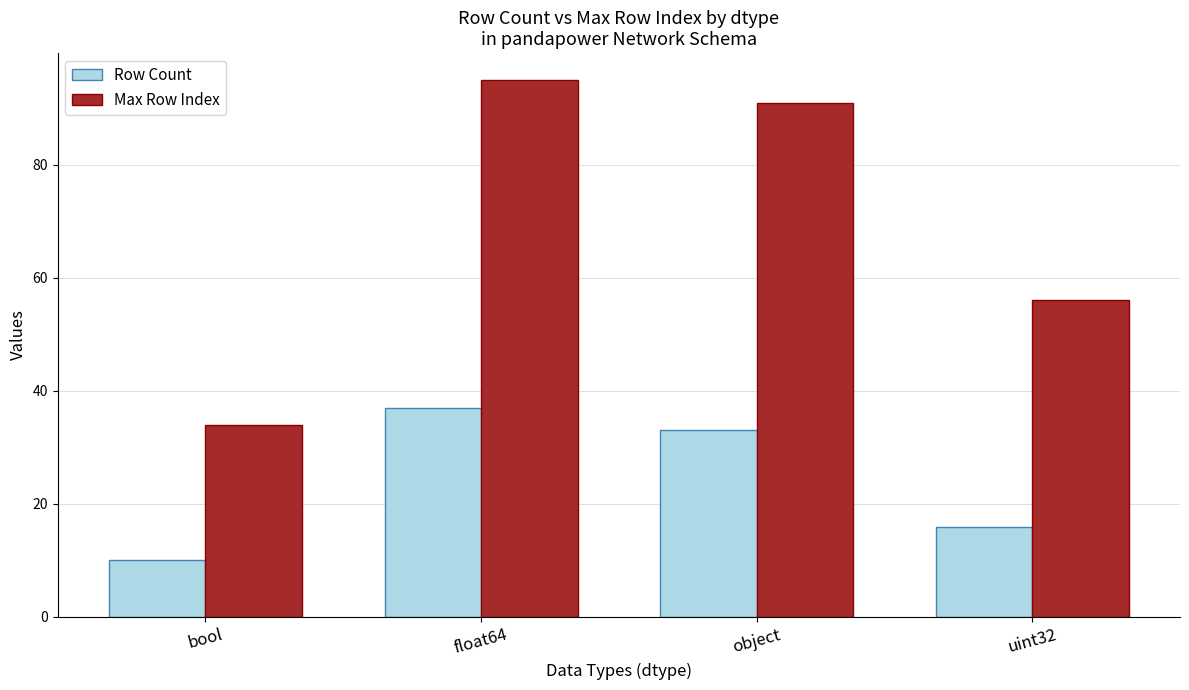

Reading left to right, transcribe all the data shown in this chart.

Row Count: 10	37	33	16
Max Row Index: 34	95	91	56